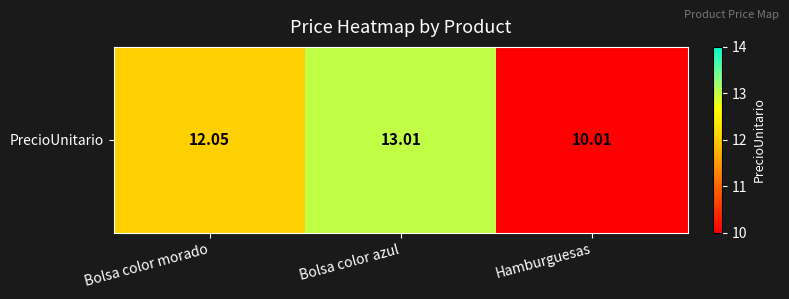

At which category does the chart reach its peak across all series?

Bolsa color azul